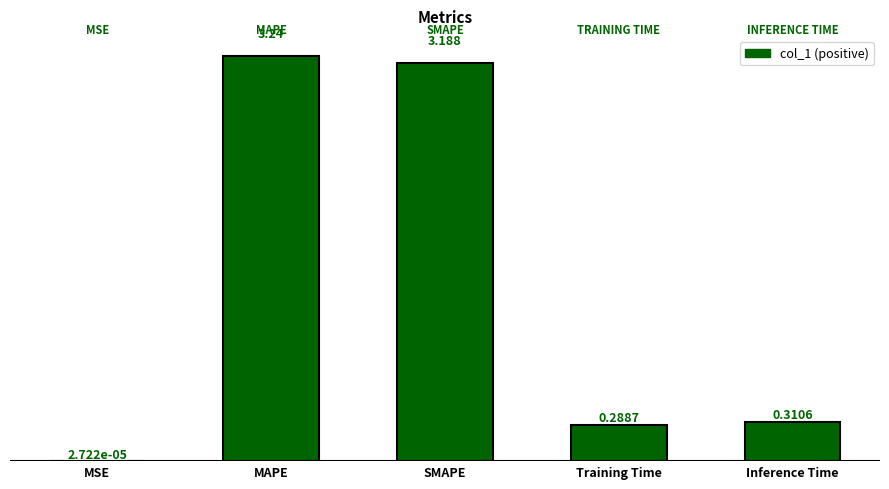

At which label is the value closest to 1?

Inference Time